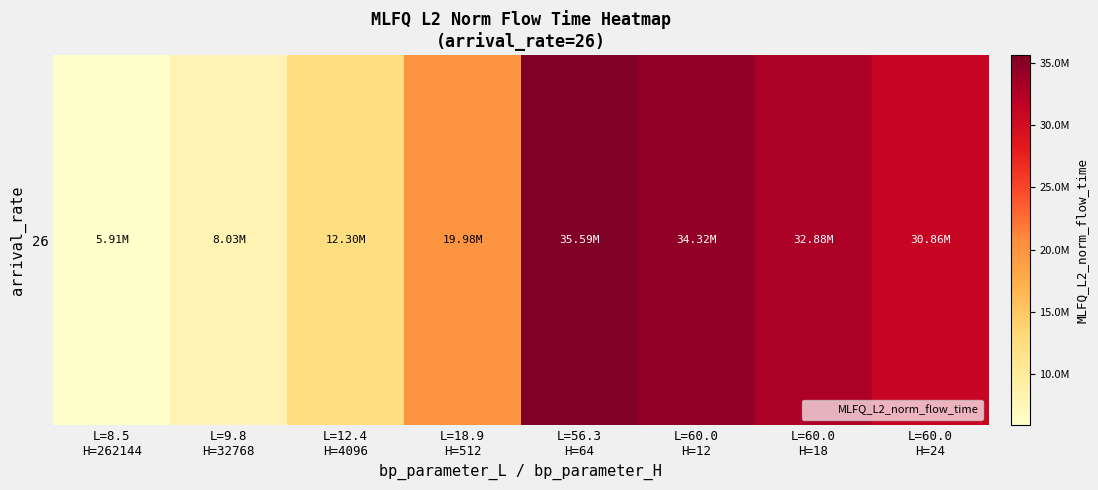

What is the minimum value shown in the chart?

5905273.3